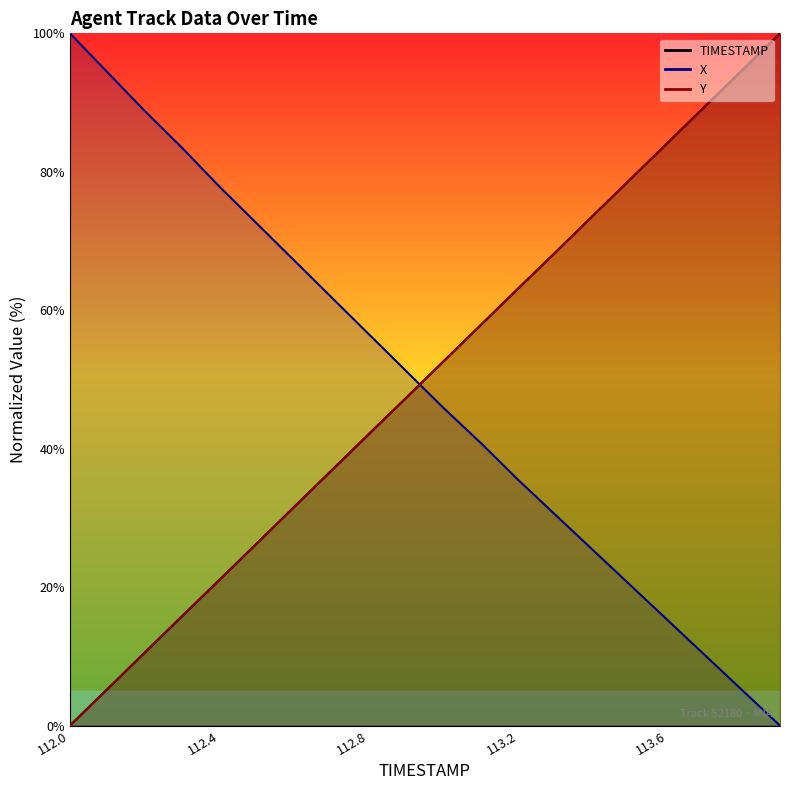

Does the chart display data point markers on the line(s)?

No